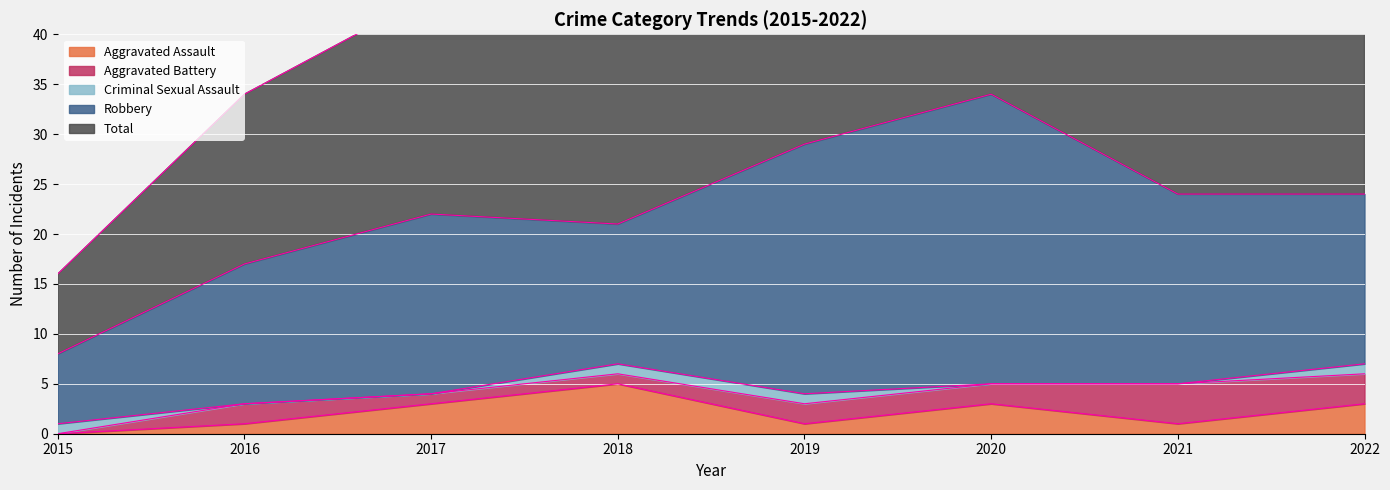

True or false: Total has a value of 13 at 2022.

False